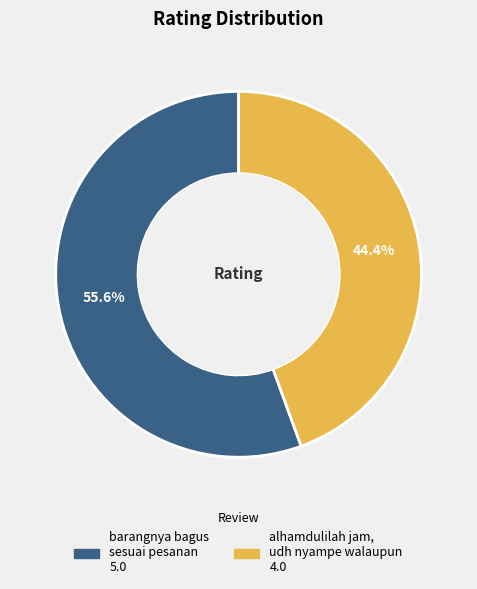

Is the sum of barangnya bagus sesuai pesanan and alhamdulilah jam, udh nyampe walaupun greater than half?

Yes